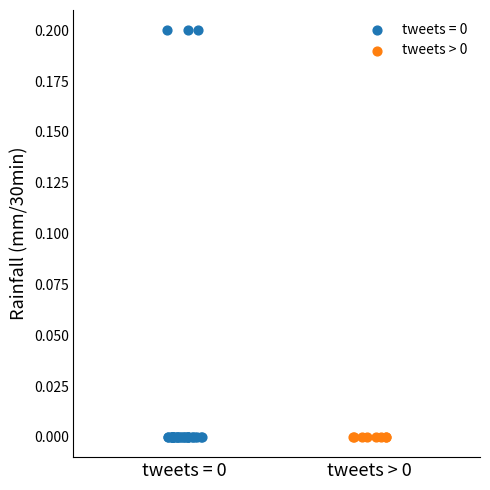

Which series reaches the maximum Y coordinate?

tweets = 0